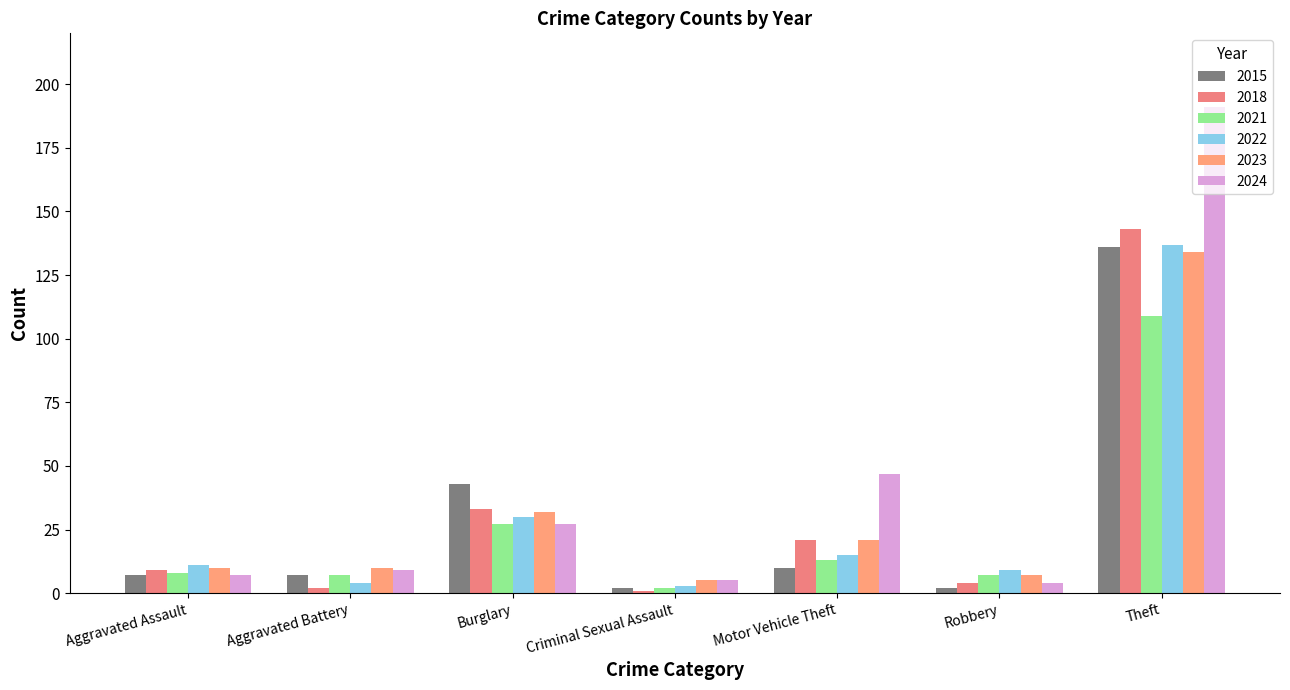

How many categories are shown in the chart?

7